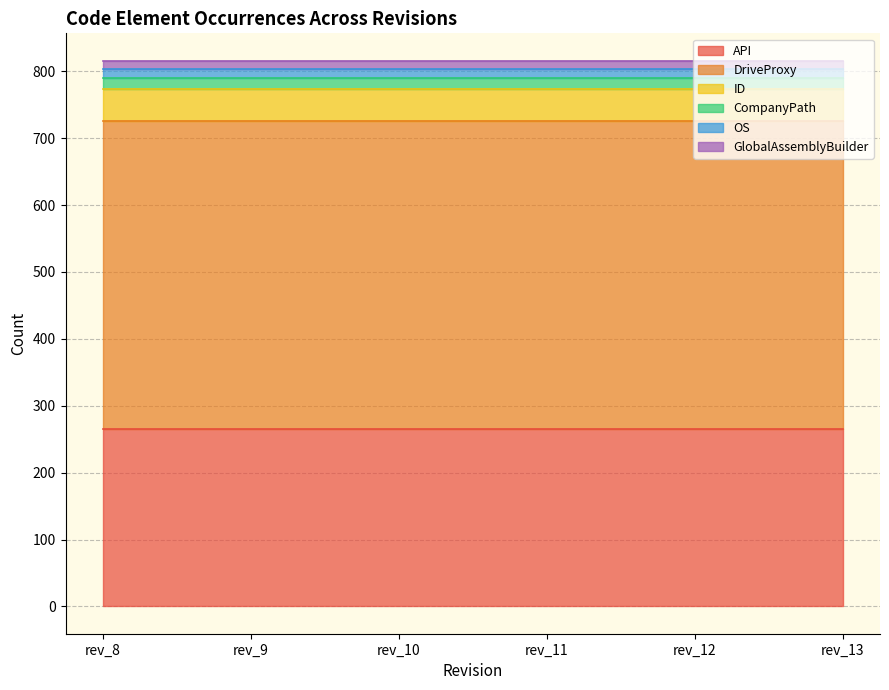

List the labels in order of ID value, largest first.

rev_8, rev_9, rev_10, rev_11, rev_12, rev_13